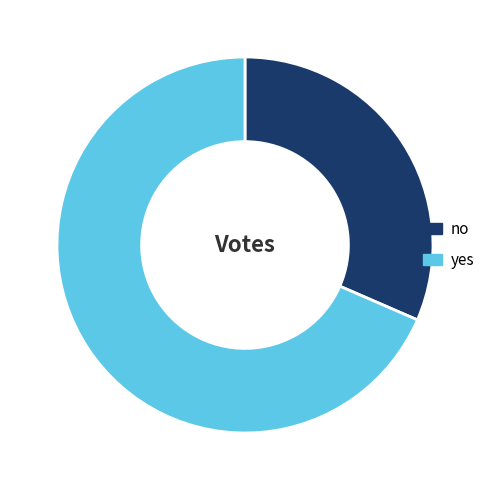

The no slice represents 32% of the pie. True or false?

True